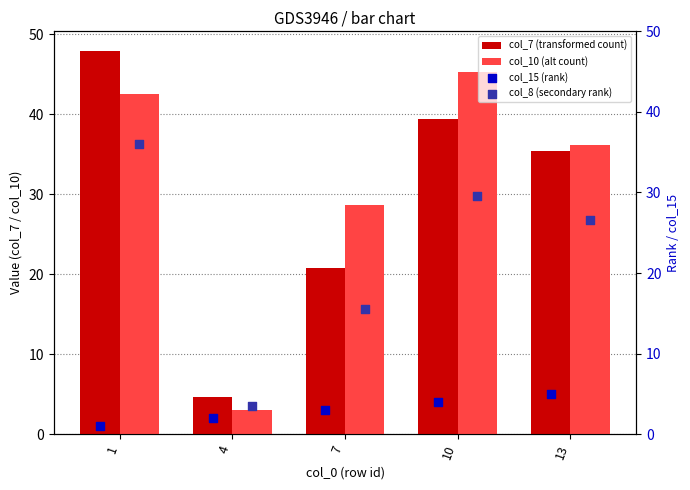

At which label does col_7 (transformed count) reach its minimum?

4